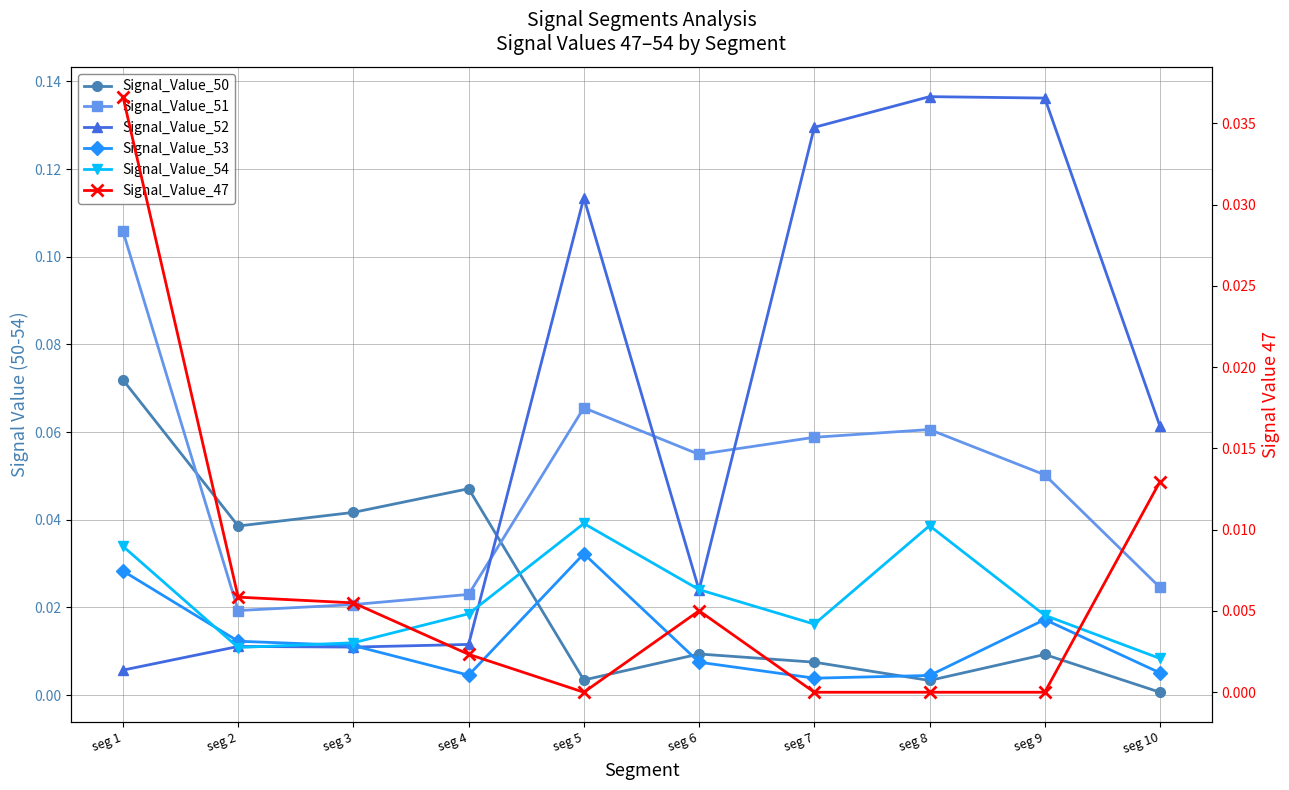

In Signal_Value_47, how many points are higher than both neighbors (excluding endpoints)?

1